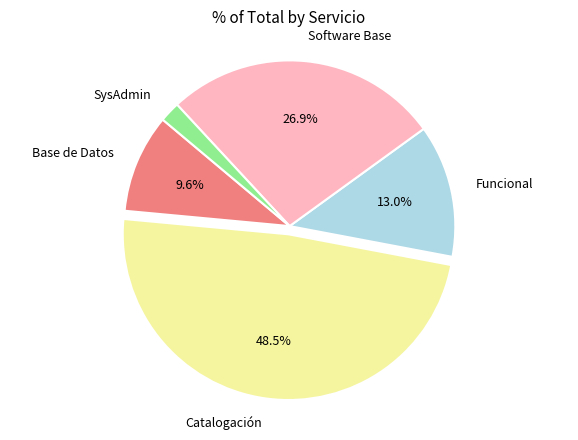

Which category has the biggest portion of the pie?

Catalogación